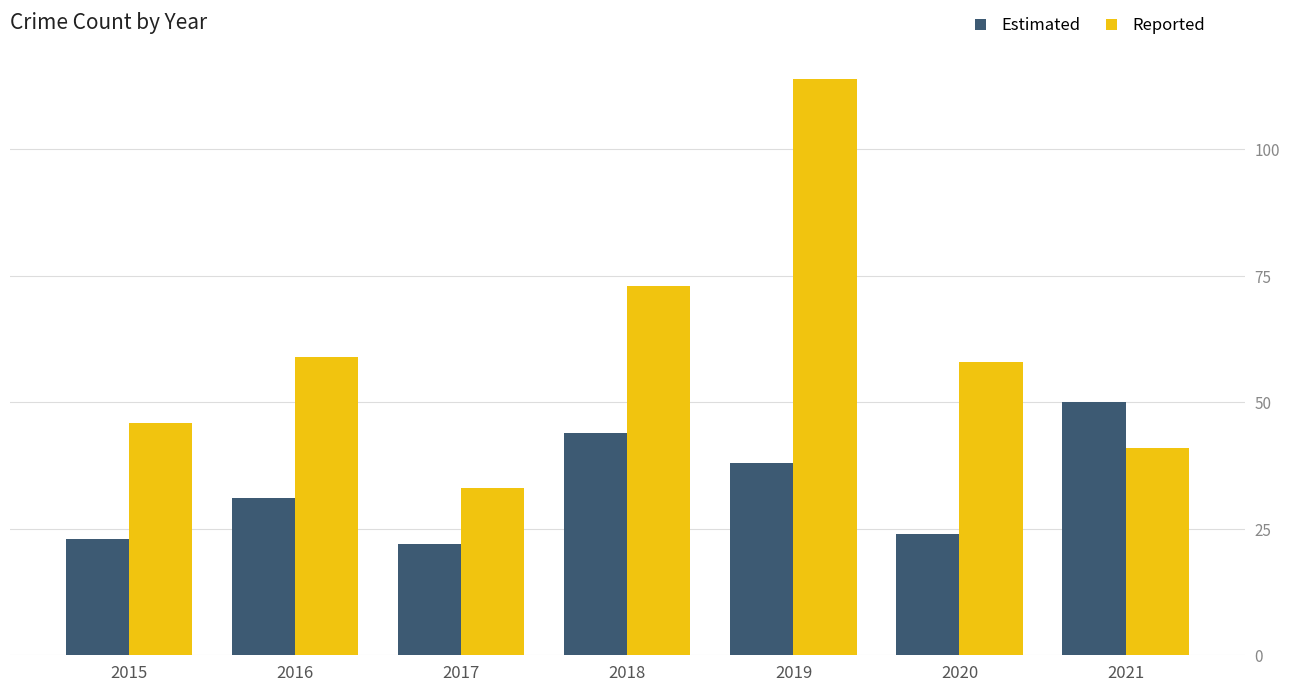

List the series in order of their overall mean, highest first.

Reported, Estimated